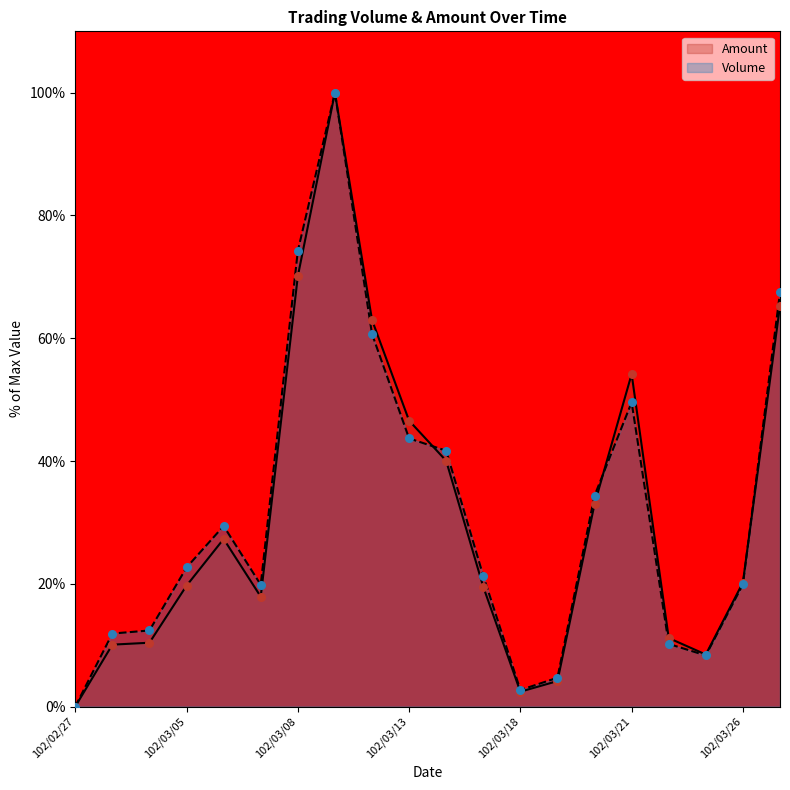

At which category is the sum across all series the highest?

102/03/11